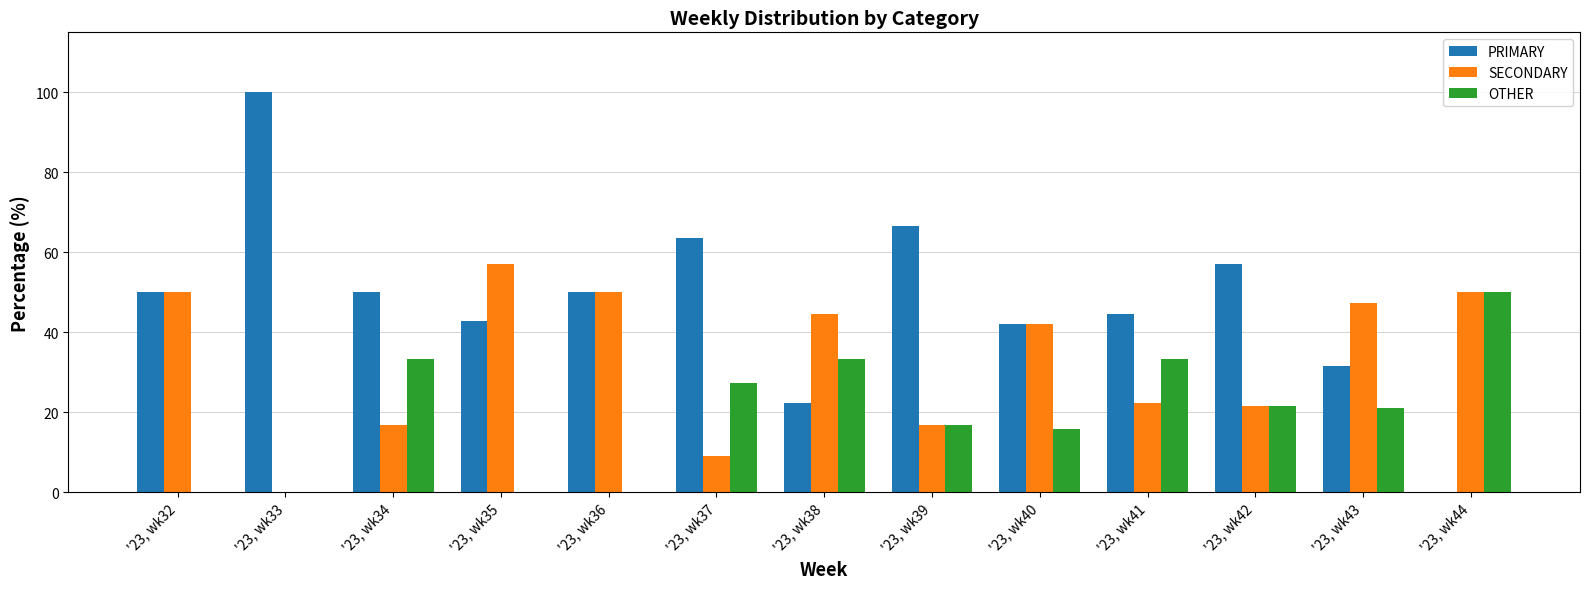

What is the sum of all PRIMARY values?

620.7